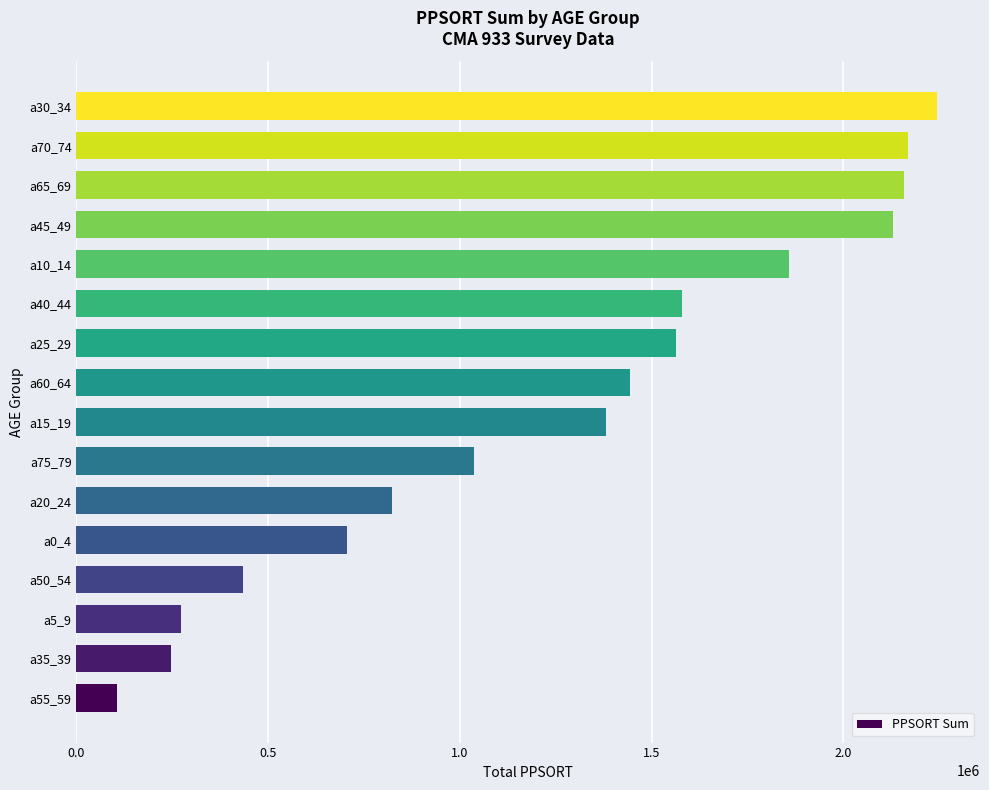

What is the sum of the values at a5_9 and a55_59?

378521